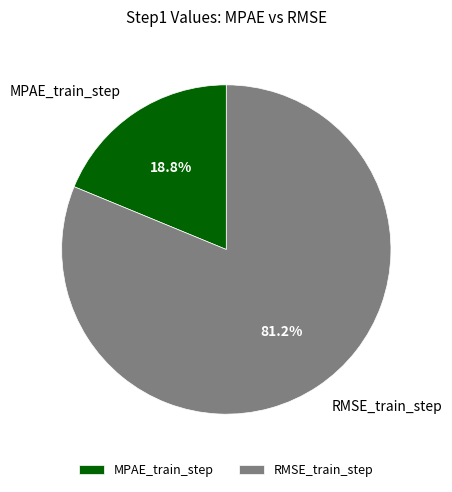

Is there any slice that represents more than half of the pie?

Yes